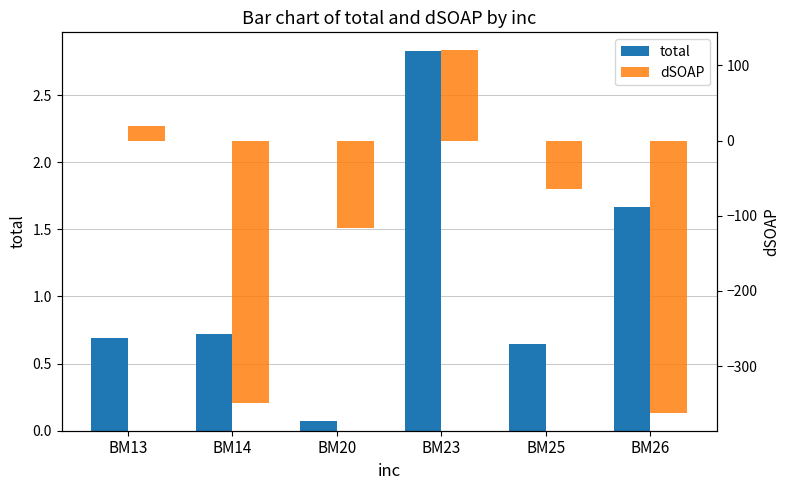

What is the spread (max minus min) of values at BM14?

349.7